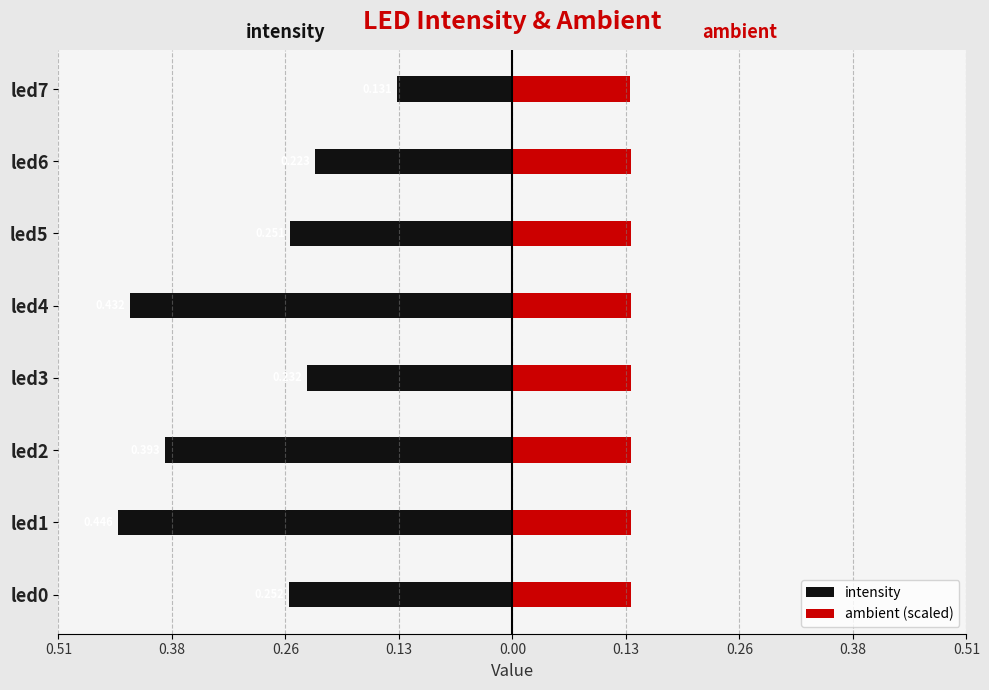

What is the spread (max minus min) of values at led5?

0.4